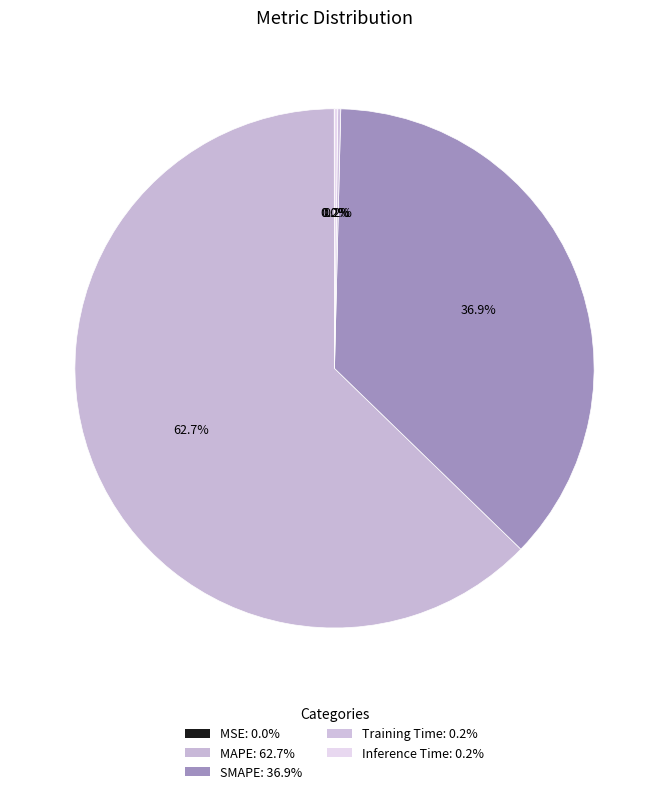

Which slice is the largest?

MAPE